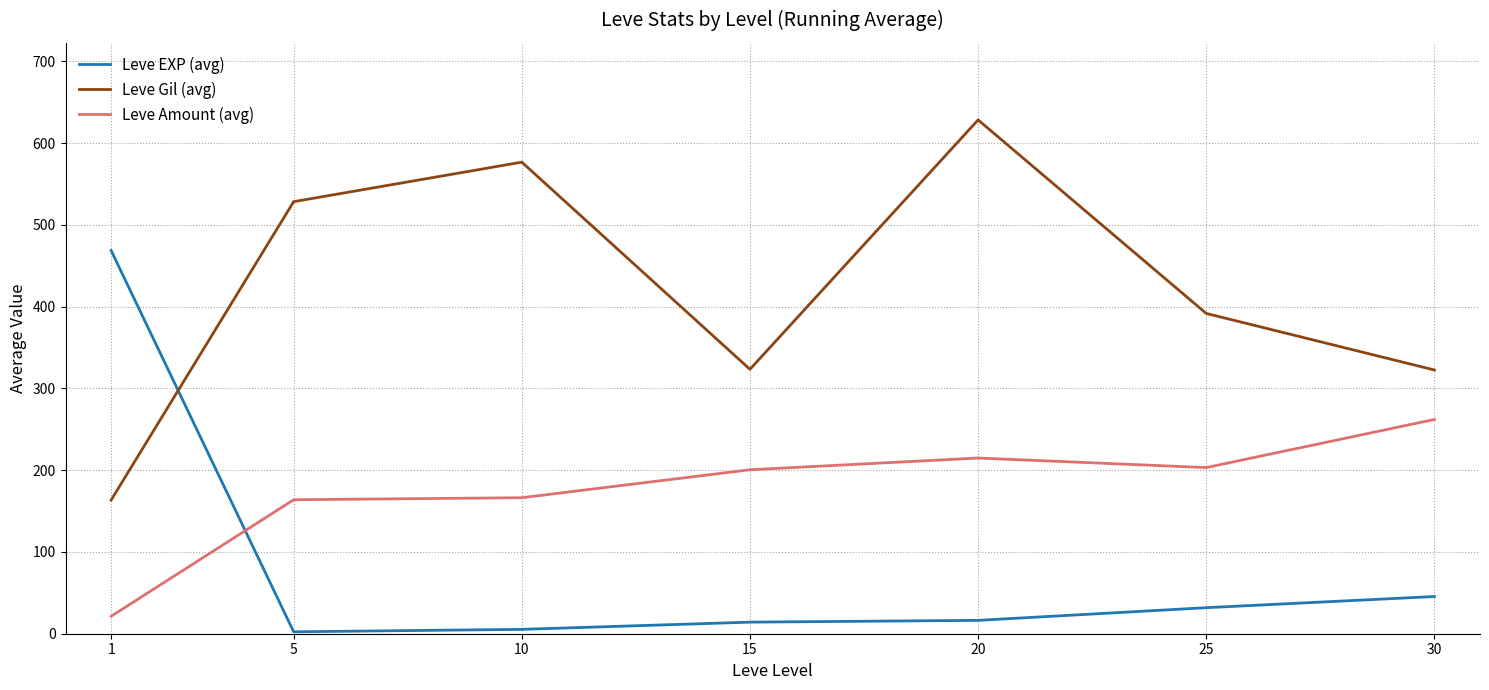

The value of Leve Amount (avg) at 20 is 214.8. True or false?

True